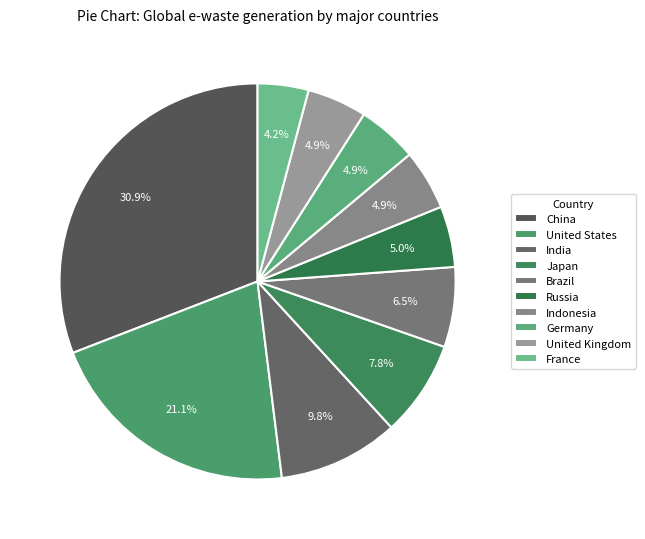

To the nearest percent, what percentage of the pie is China?

31%